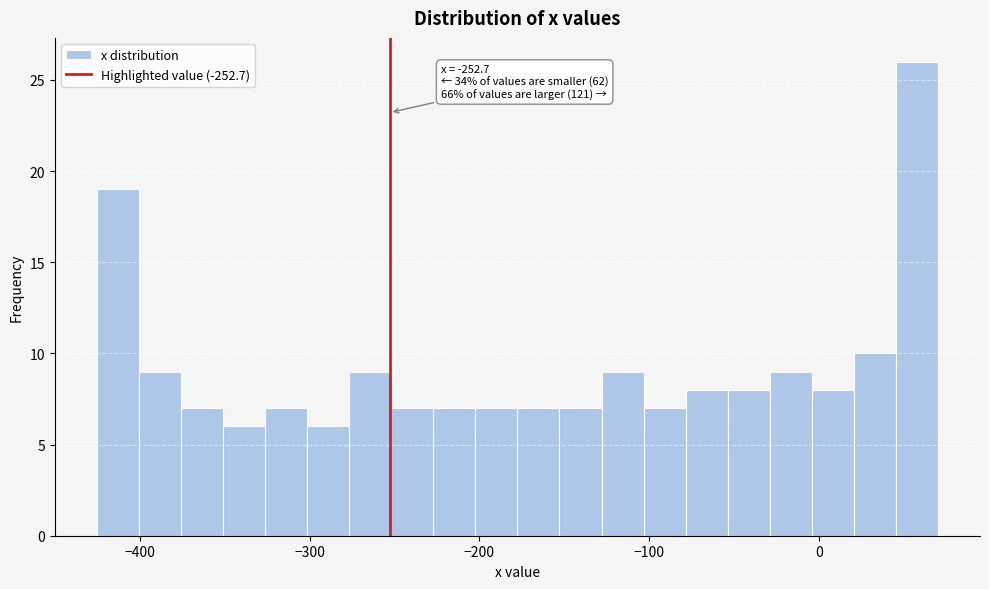

Around what value on the x-axis is the tallest bar? Give the approximate position of its centre, as read against the axis.

60